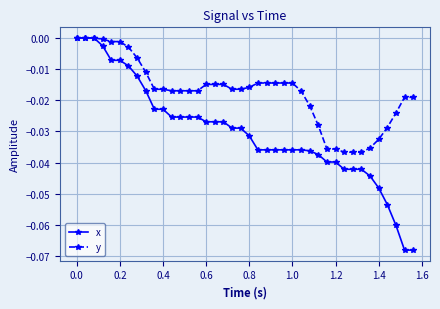

Which series has the largest total across all categories?

y